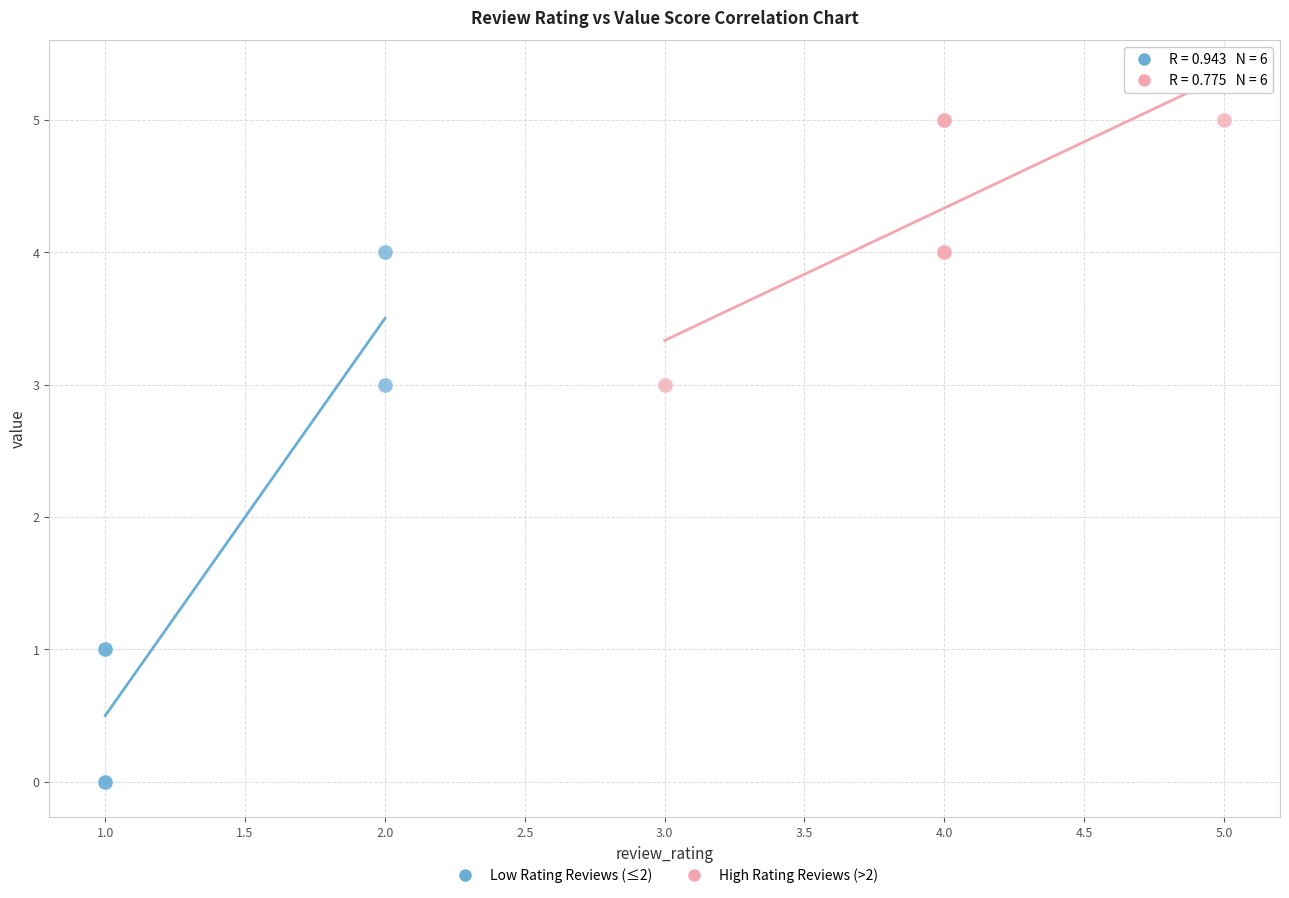

Which series has the largest Y range (max minus min)?

Low Rating Reviews (≤2)